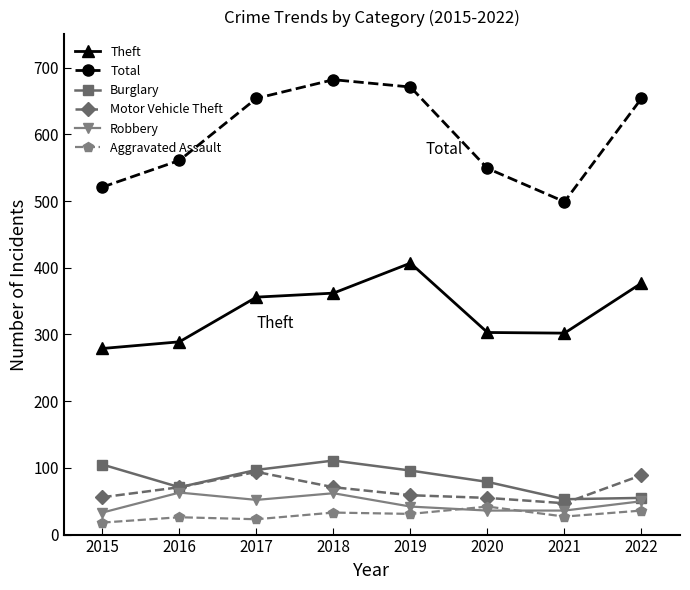

At how many categories does at least one series exceed 145?

8